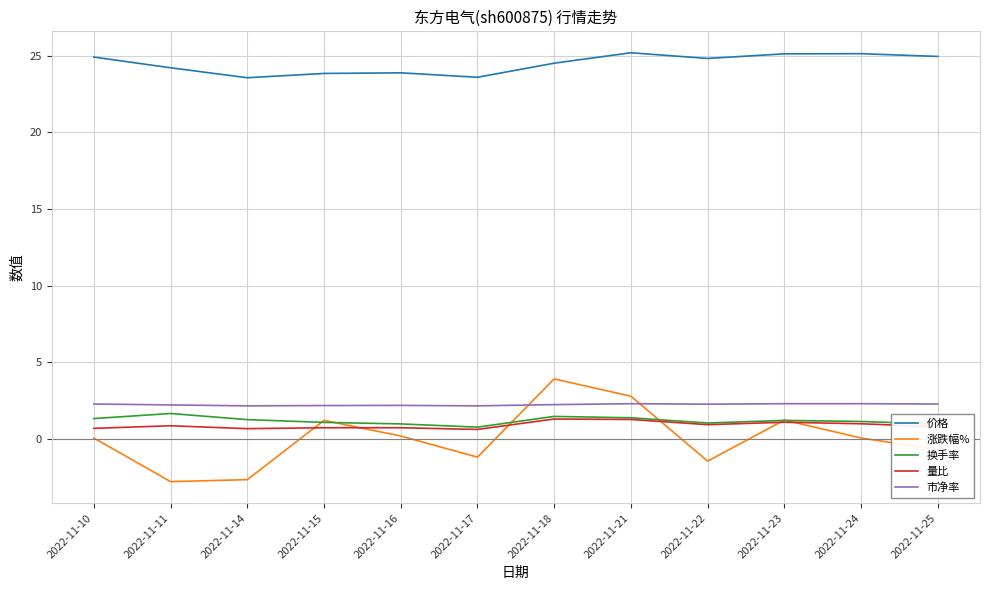

Read the 涨跌幅% value at 2022-11-21.

2.8